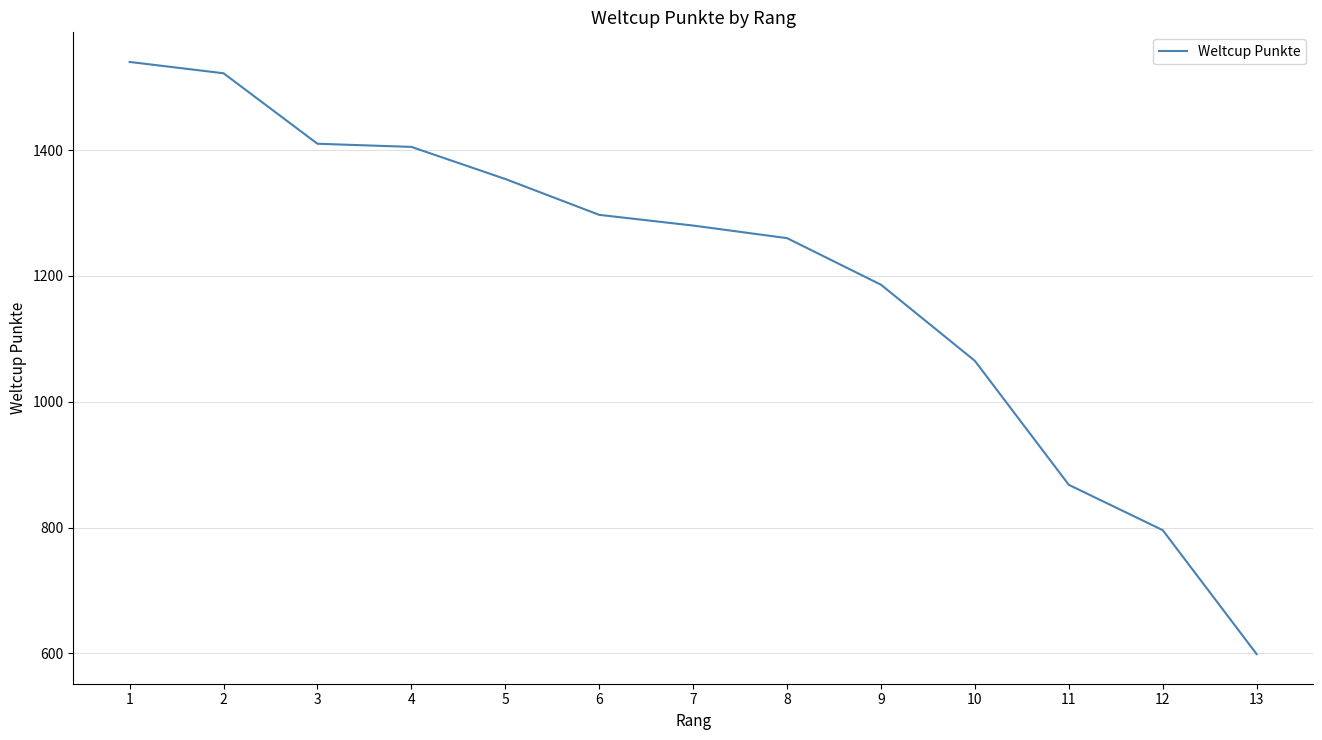

What is the change in value from 4 to 9?

-219